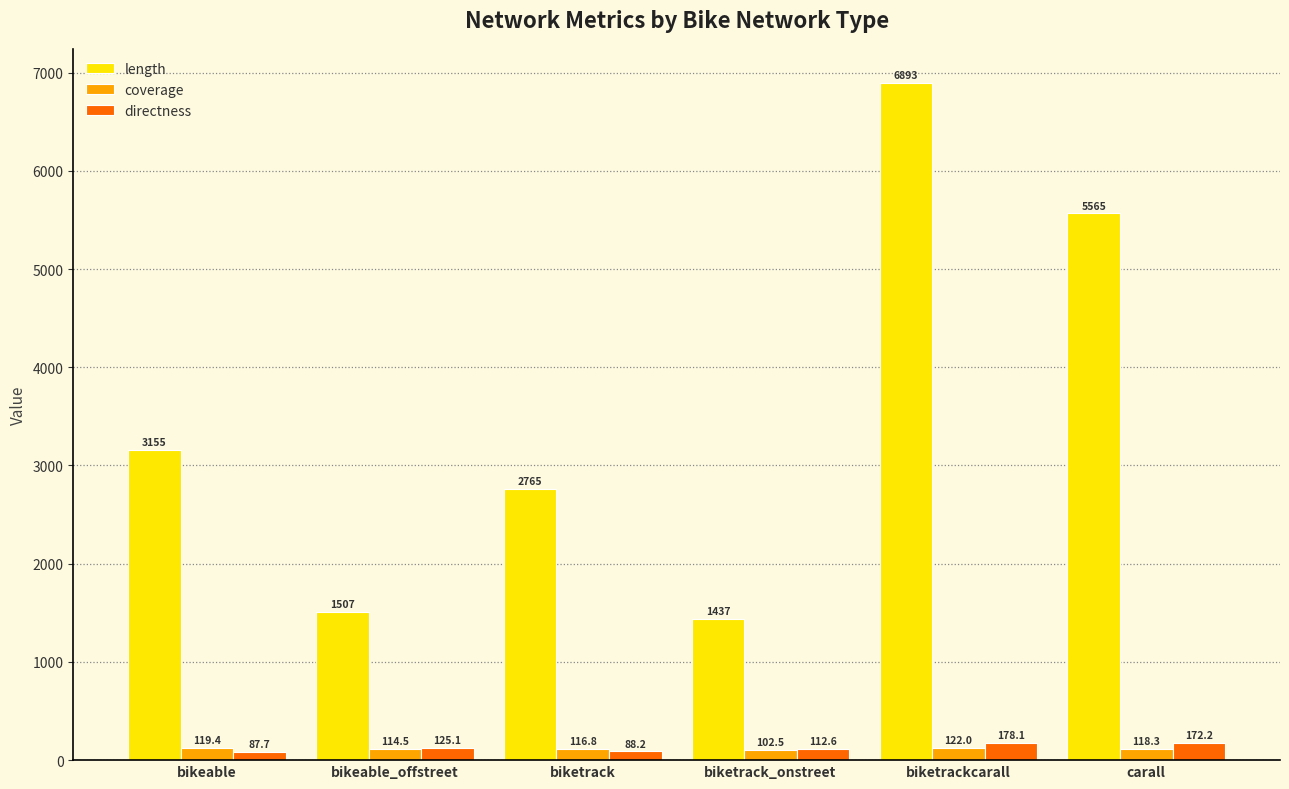

Rank the categories by directness value from lowest to highest.

bikeable, biketrack, biketrack_onstreet, bikeable_offstreet, carall, biketrackcarall